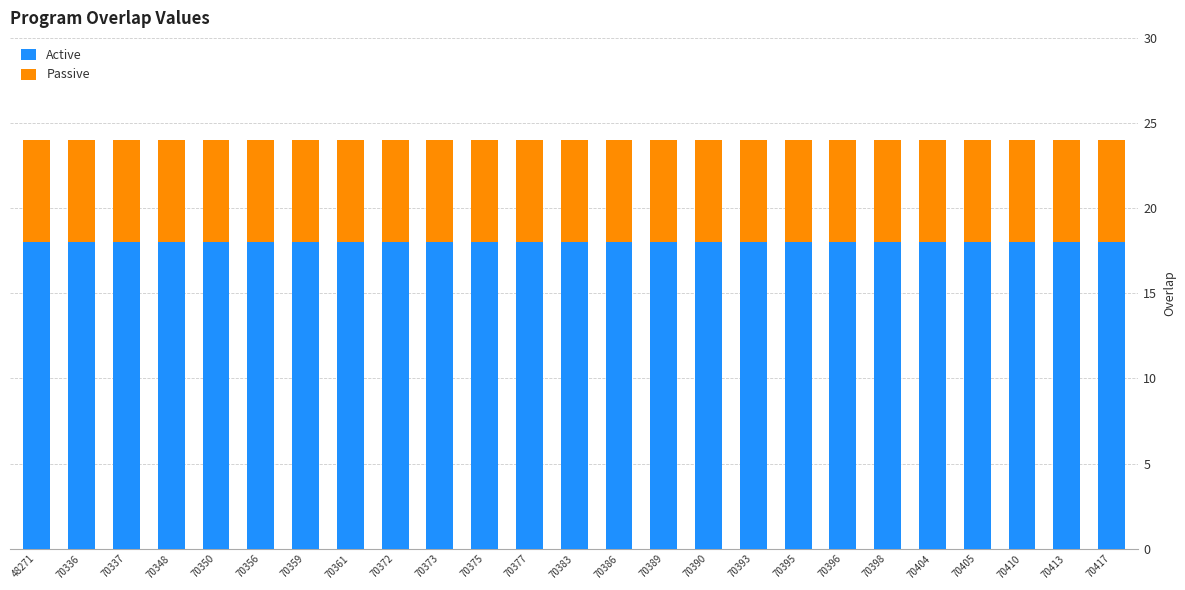

What is the minimum value for Active?

18